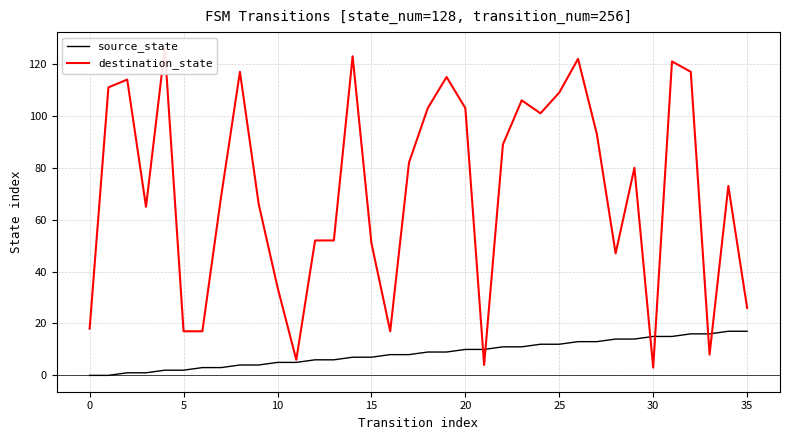

Which series has the largest total across all categories?

destination_state